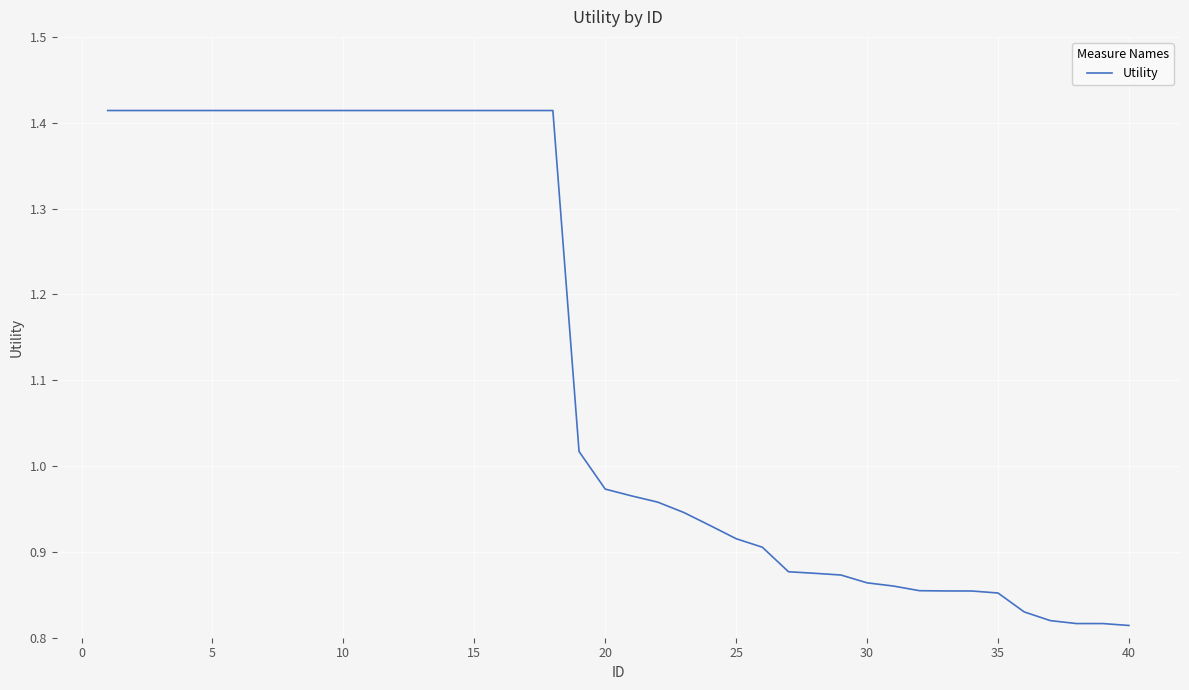

How many series are shown in this chart?

1